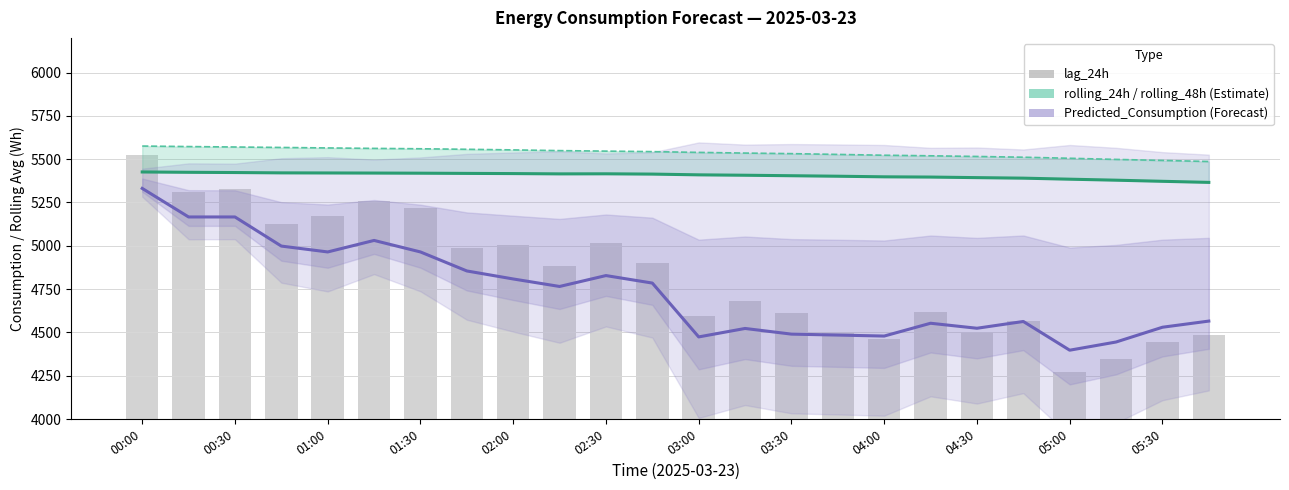

What are all the series names shown in the legend?

rolling_24h, rolling_48h, Predicted_Consumption, lag_24h